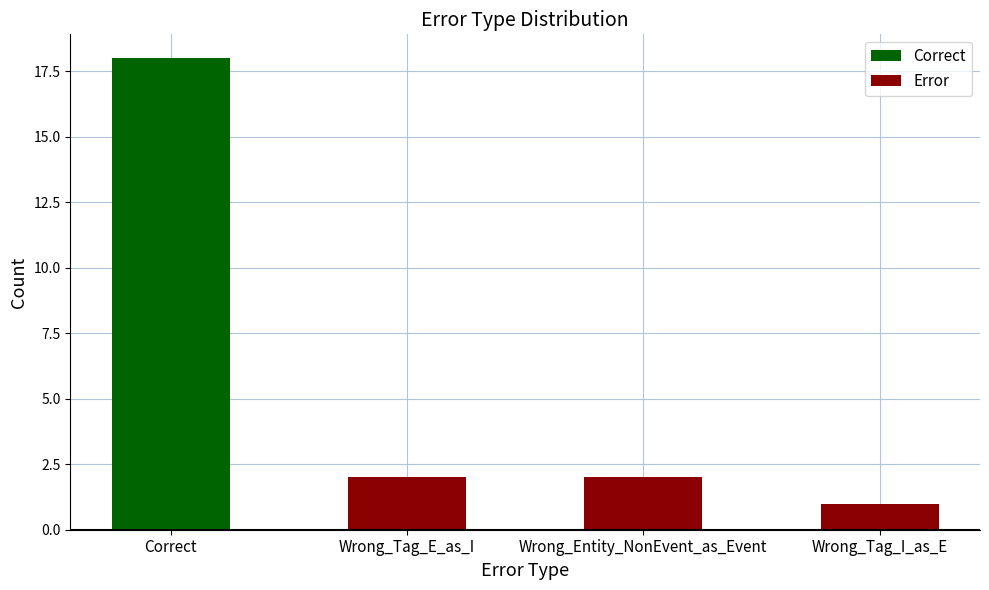

Between Correct and Wrong_Tag_E_as_I, which is larger?

Correct